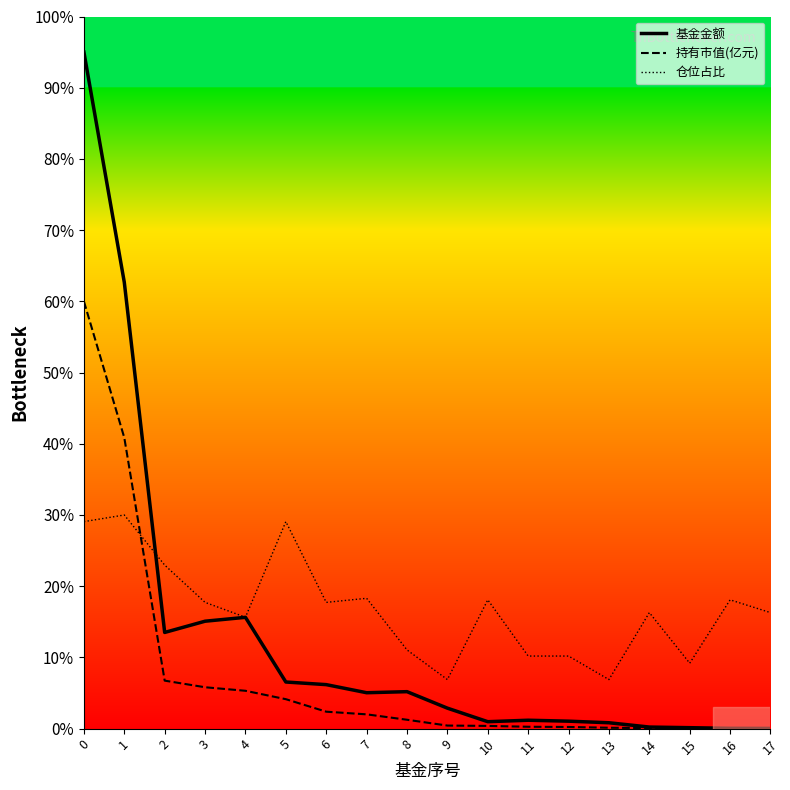

Reading right to left, transcribe all the data shown in this chart.

基金金额: 17=0.0	16=0.0	15=0.1	14=0.2	13=0.8	12=1.0	11=1.2	10=1.0	9=2.9	8=5.2	7=5.0	6=6.2	5=6.5	4=15.6	3=15.1	2=13.5	1=62.7	0=95.0
持有市值(亿元): 17=0.0	16=0.0	15=0.0	14=0.1	13=0.1	12=0.2	11=0.3	10=0.4	9=0.4	8=1.2	7=2.0	6=2.4	5=4.1	4=5.3	3=5.8	2=6.7	1=40.9	0=60.0
仓位占比: 17=16.3	16=18.1	15=9.2	14=16.3	13=6.9	12=10.2	11=10.2	10=18.1	9=6.9	8=11.1	7=18.3	6=17.7	5=29.1	4=15.6	3=17.7	2=23.0	1=30.0	0=29.1